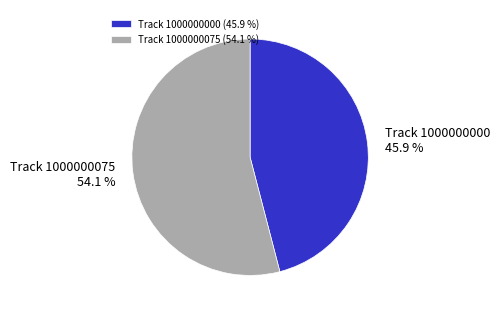

Is it true that Track 1000000075 is 54% of the pie?

True